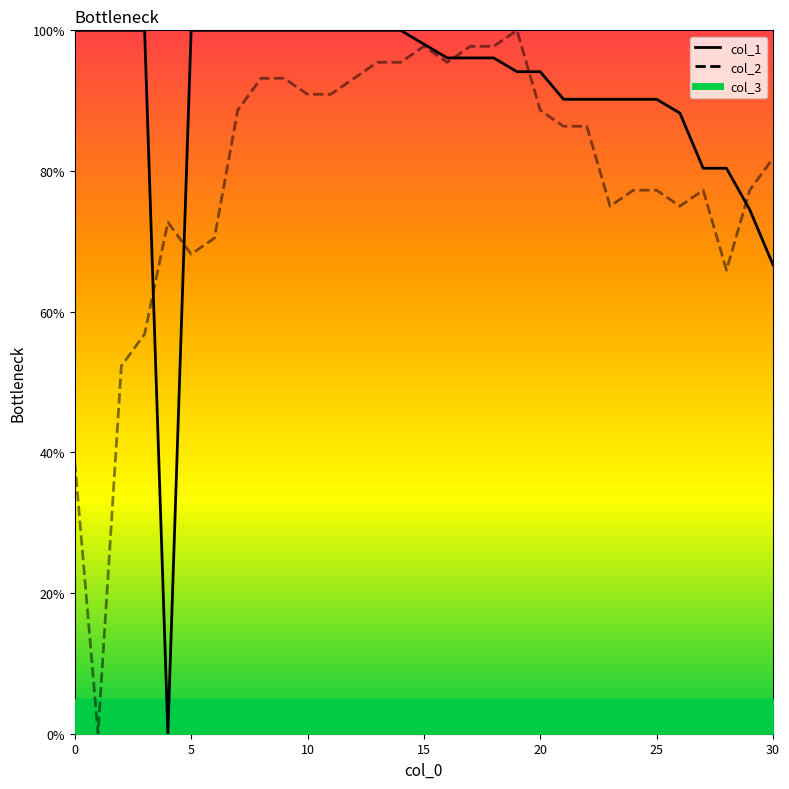

Reading left to right, list all the values displayed in this chart.

col_1: 0=100.0	1=100.0	2=100.0	3=100.0	4=0.0	5=100.0	6=100.0	7=100.0	8=100.0	9=100.0	10=100.0	11=100.0	12=100.0	13=100.0	14=100.0	15=98.0	16=96.1	17=96.1	18=96.1	19=94.1	20=94.1	21=90.2	22=90.2	23=90.2	24=90.2	25=90.2	26=88.2	27=80.4	28=80.4	29=74.5	30=66.7
col_2: 0=38.6	1=0.0	2=52.3	3=56.8	4=72.7	5=68.2	6=70.5	7=88.6	8=93.2	9=93.2	10=90.9	11=90.9	12=93.2	13=95.5	14=95.5	15=97.7	16=95.5	17=97.7	18=97.7	19=100.0	20=88.6	21=86.4	22=86.4	23=75.0	24=77.3	25=77.3	26=75.0	27=77.3	28=65.9	29=77.3	30=81.8